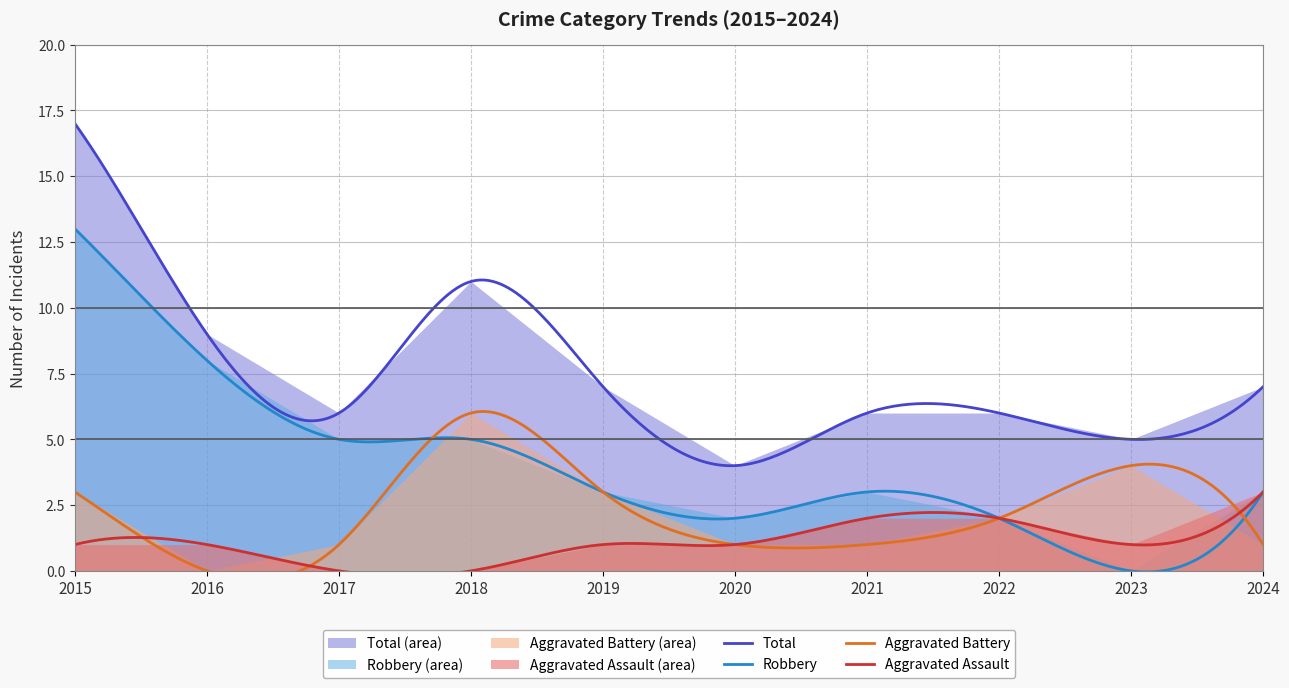

What is the difference between the maximum and minimum values in the Robbery series?

13.0